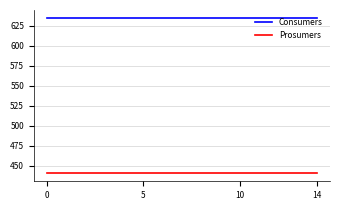

Which series has the largest total across all categories?

Consumers